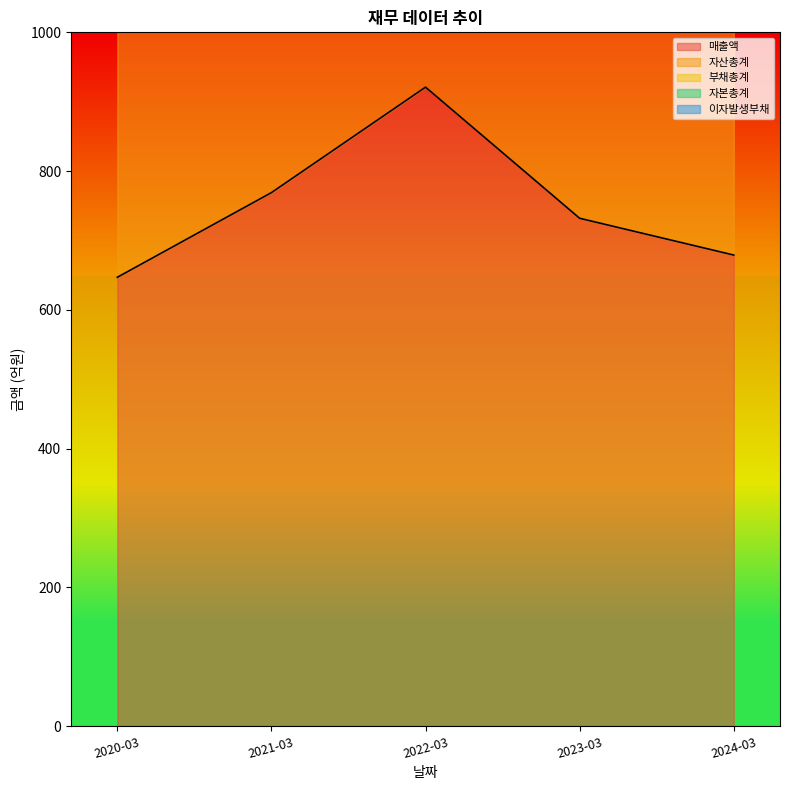

What is the difference between the maximum and minimum values in the 매출액 series?

274